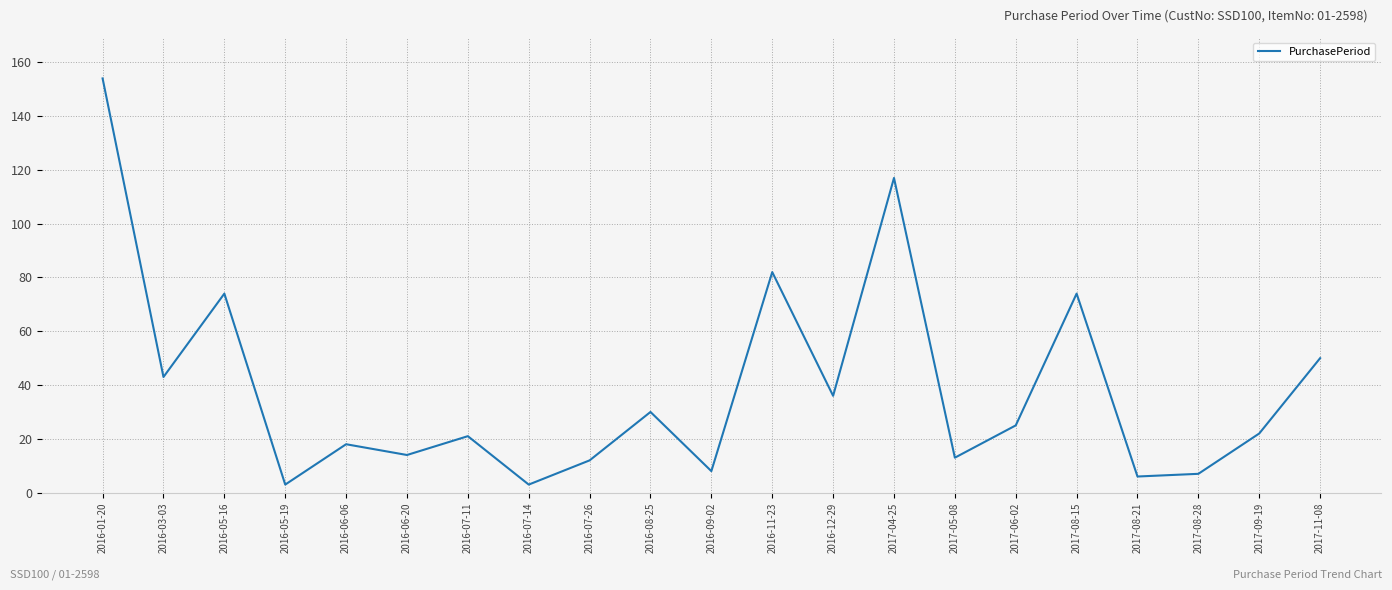

What is the difference between the maximum and minimum values?

151